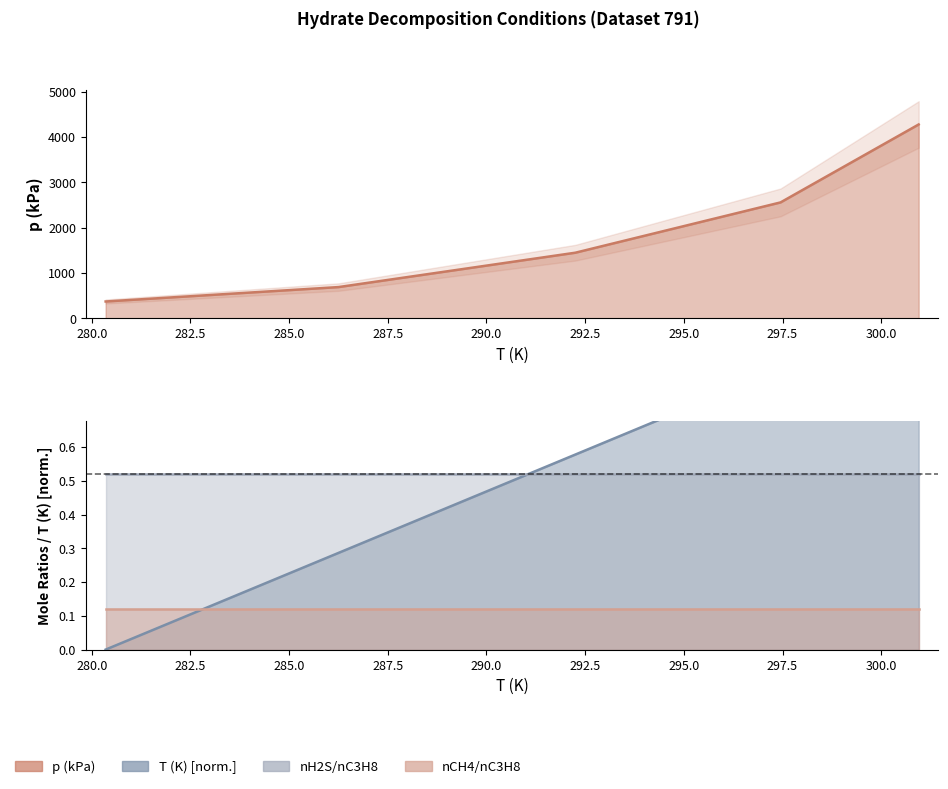

Which series has the largest total across all categories?

p (kPa)